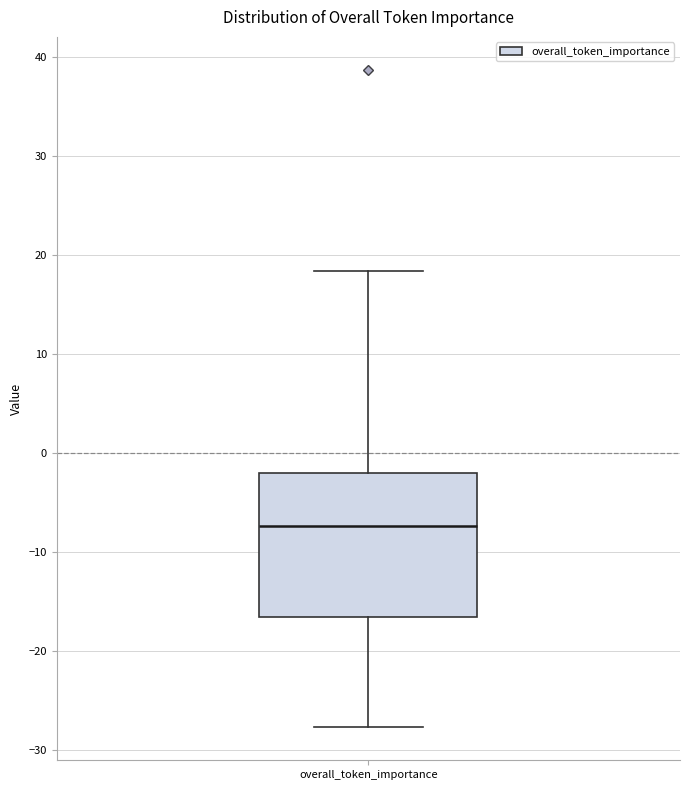

Read this box plot against the y-axis: the position of the median line, the range covered by the box, and the ends of both whiskers. The values are not printed on the chart, so give them approximately, as read against the axis.

median -7, box -17 to -2, whiskers -28 to 18